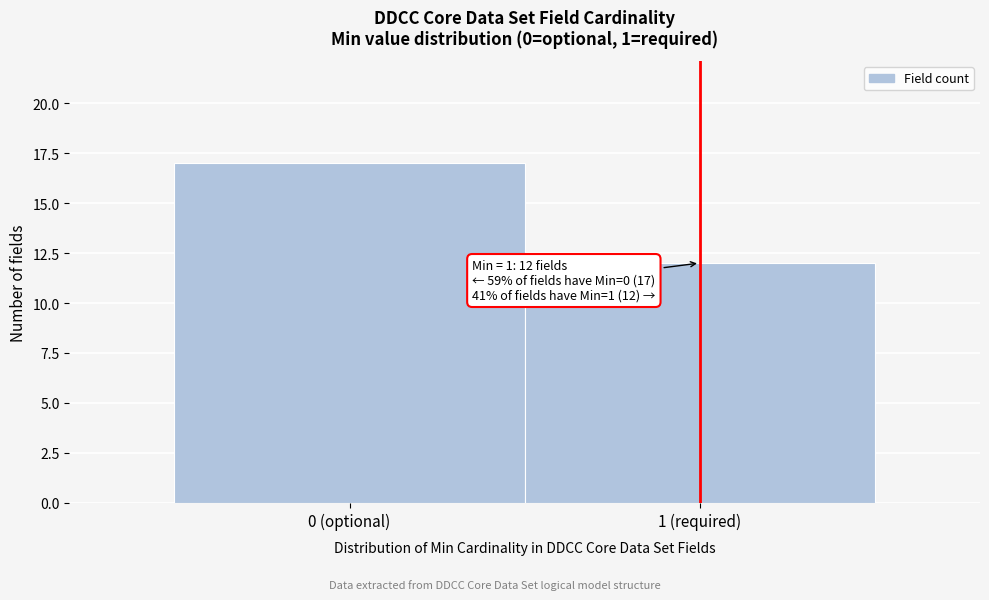

Reading left to right, transcribe all the data shown in this chart.

0 (optional)=17	1 (required)=12